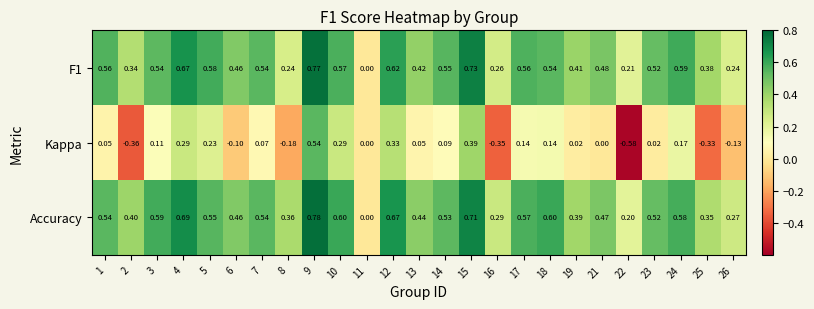

Which series has the widest spread of values?

Kappa